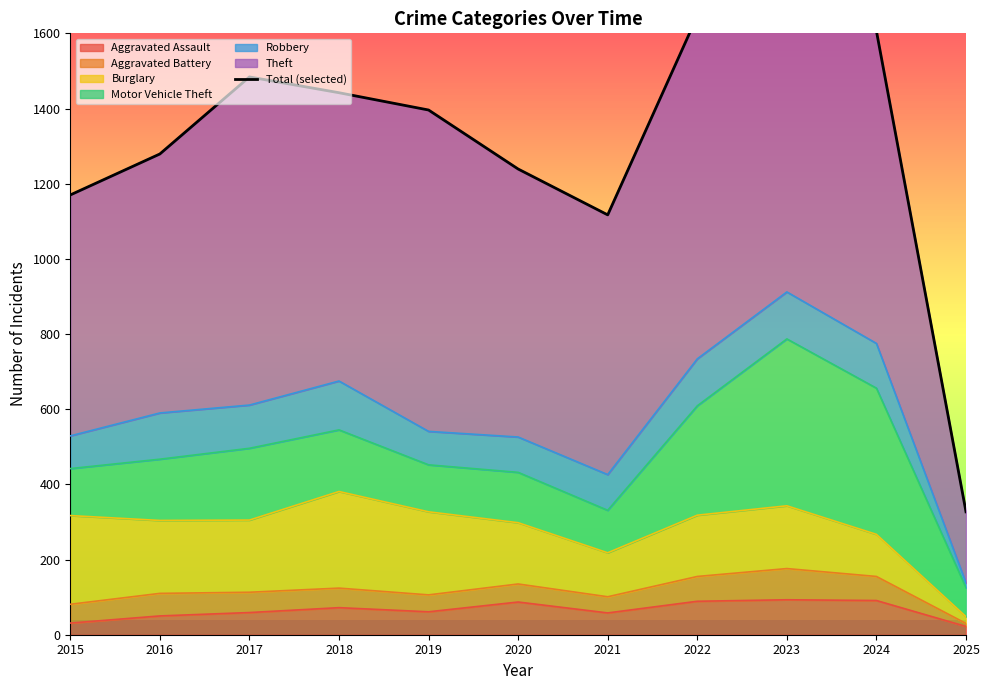

List the labels in order of value, largest first.

2023, 2022, 2024, 2017, 2018, 2019, 2016, 2020, 2015, 2021, 2025